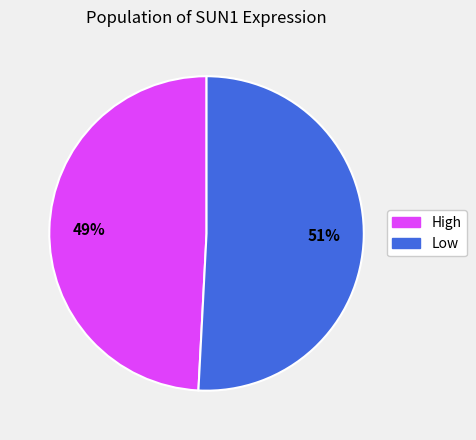

Is it true that Low is 45% of the pie?

False